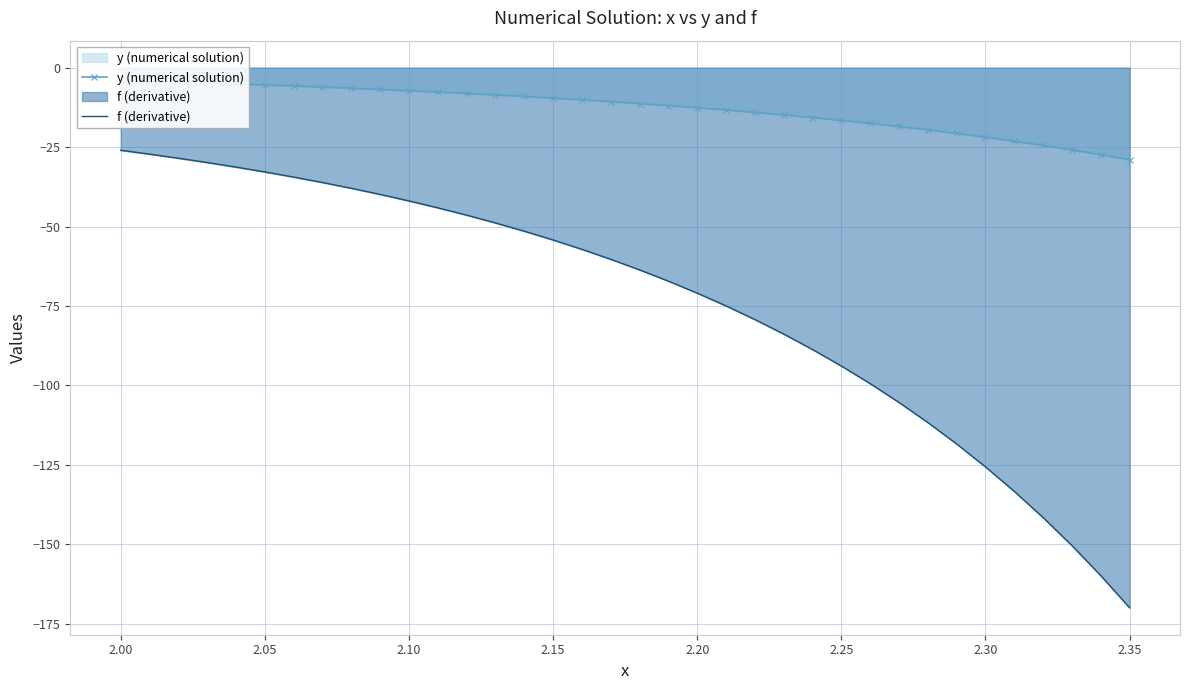

How many values in the f (derivative) series are below -60?

19